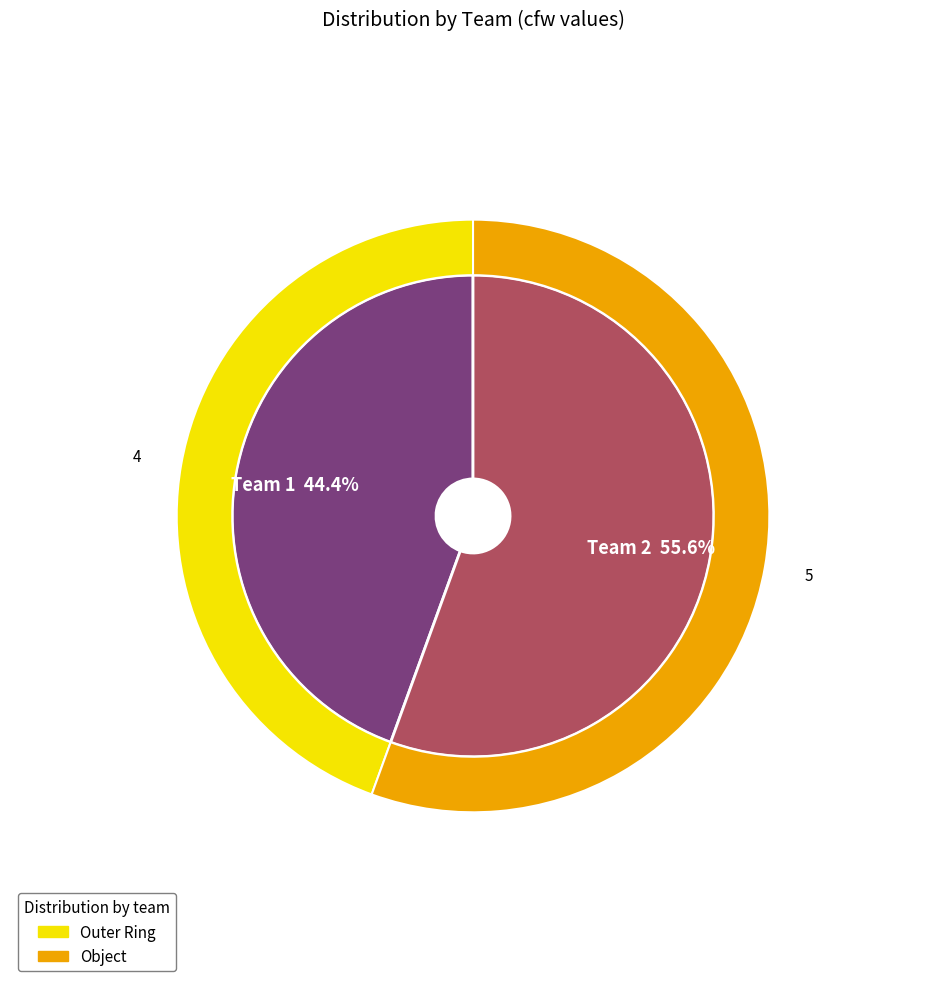

Which category has the biggest portion of the pie?

2